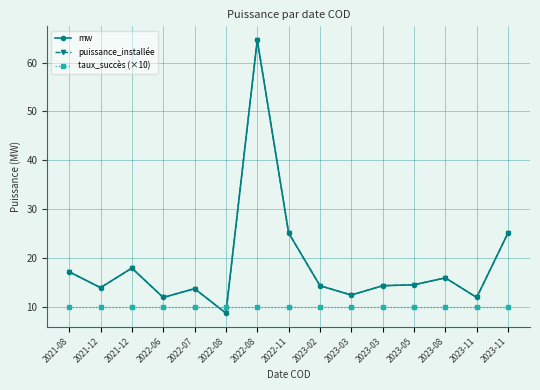

True or false: puissance_installée and mw intersect in this chart.

False